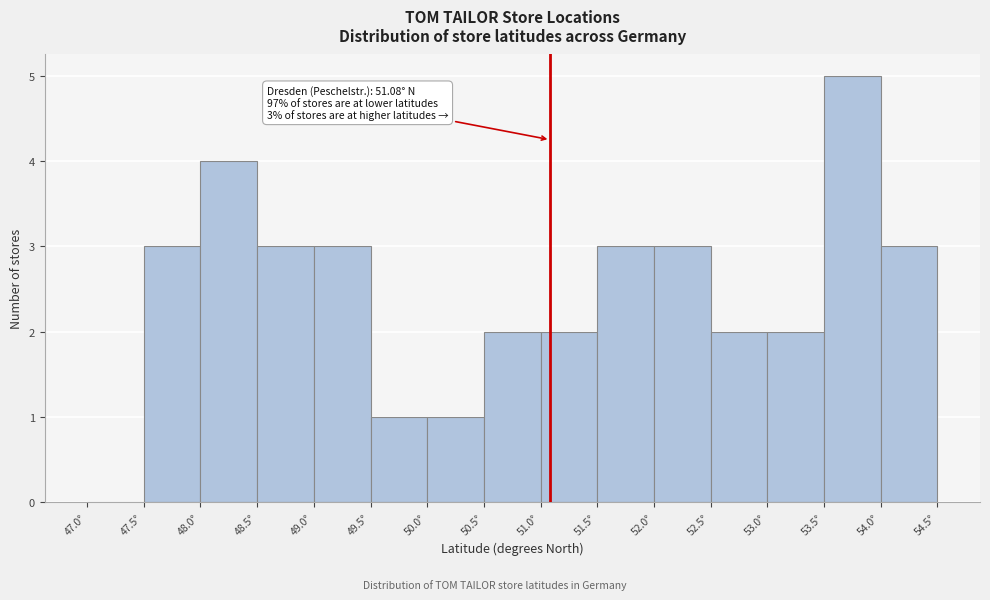

Over which range of the x-axis is the bar tallest?

53.5 to 54.0